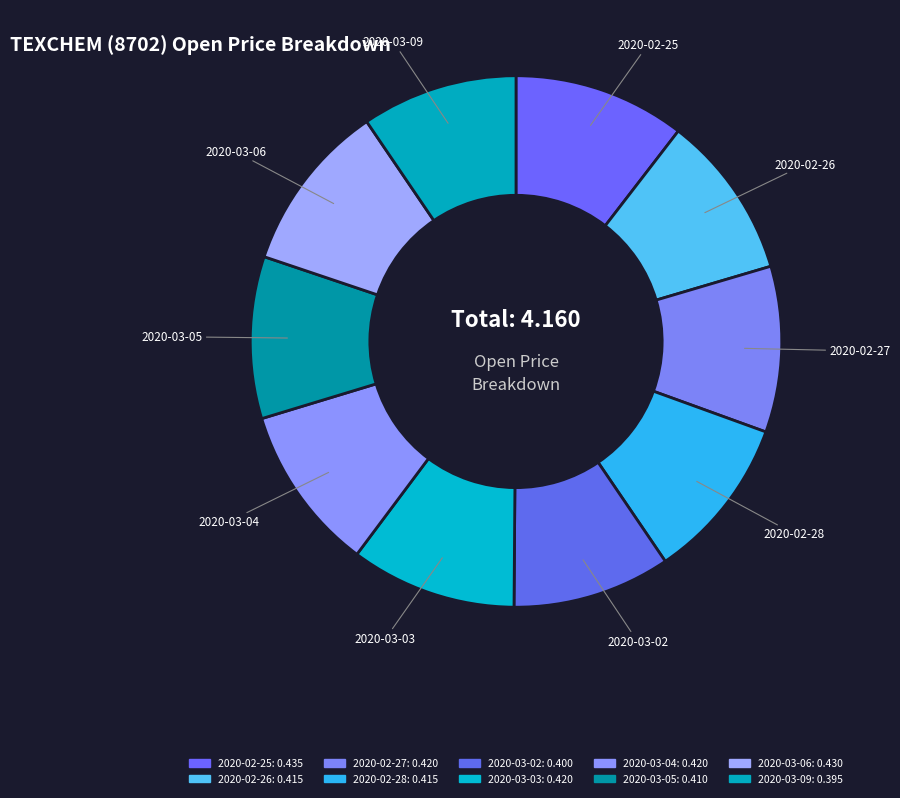

To the nearest percent, what portion does 2020-02-27 represent?

10%